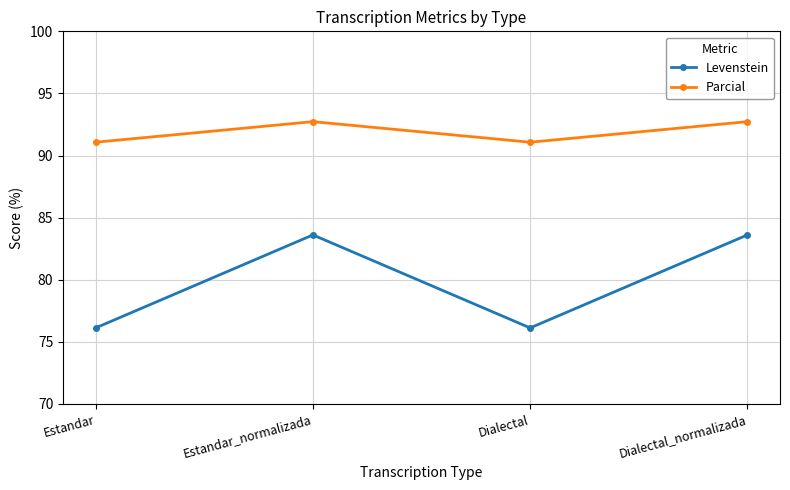

True or false: Levenstein and Parcial intersect in this chart.

False